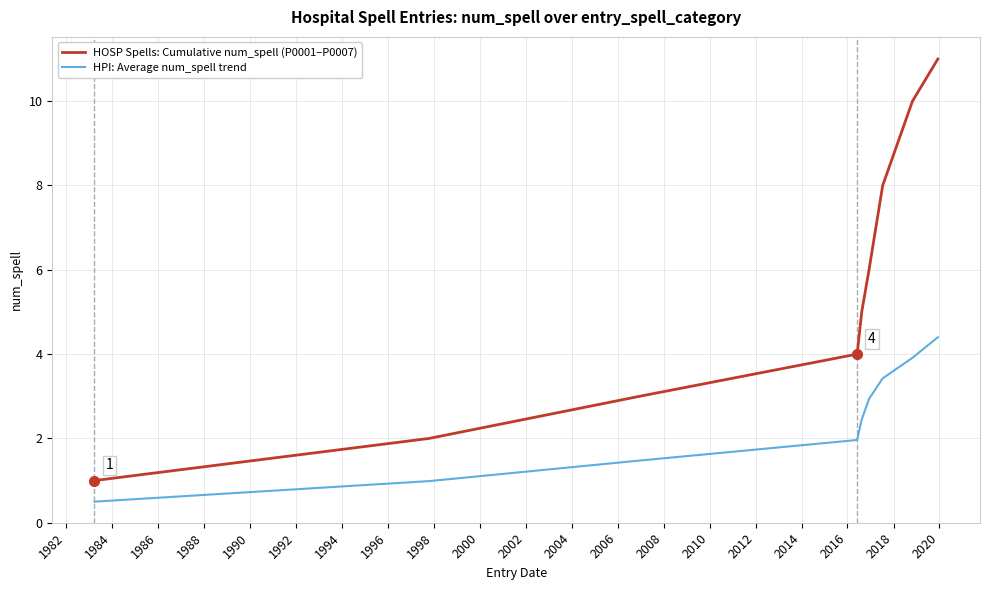

What are all the series names shown in the legend?

HOSP Spells: Cumulative num_spell (P0001–P0007), HPI: Average num_spell trend